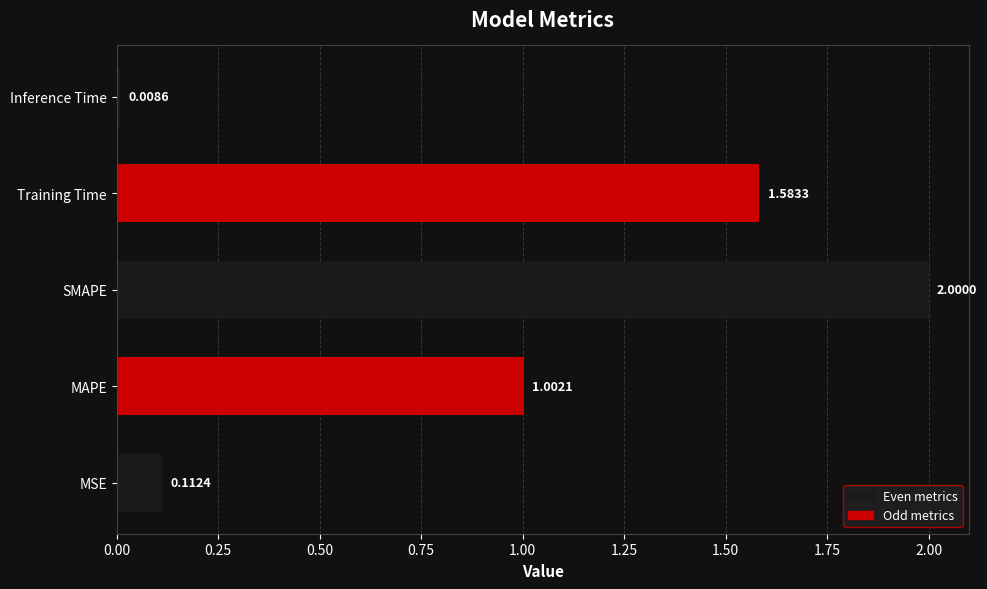

Does the chart contain any negative values?

No